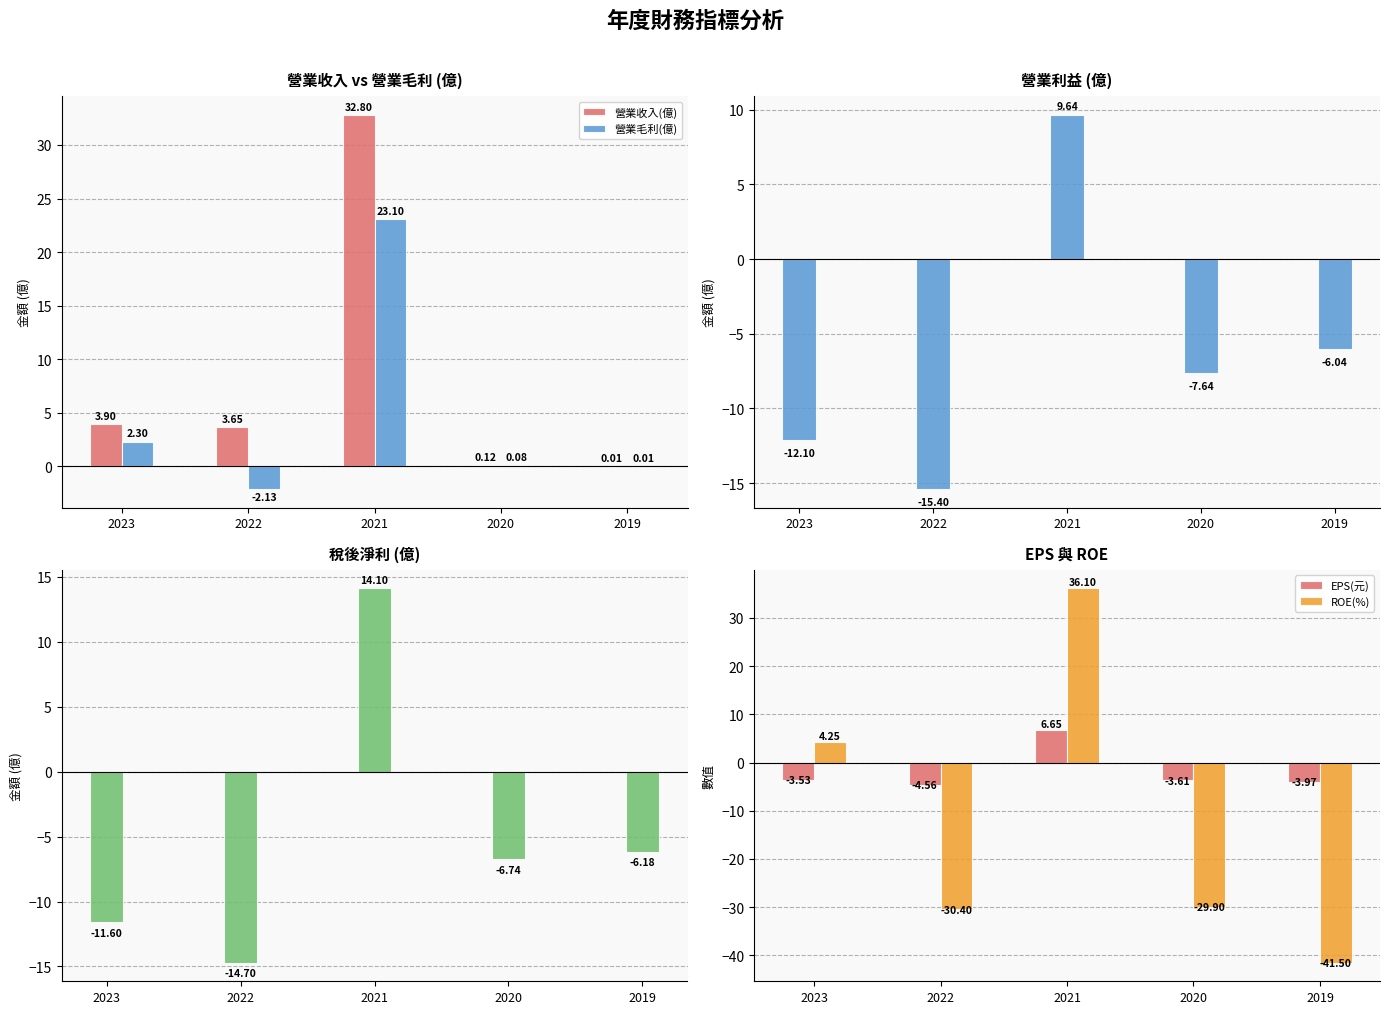

Which category has the highest value in the 營業收入(億) series?

2021